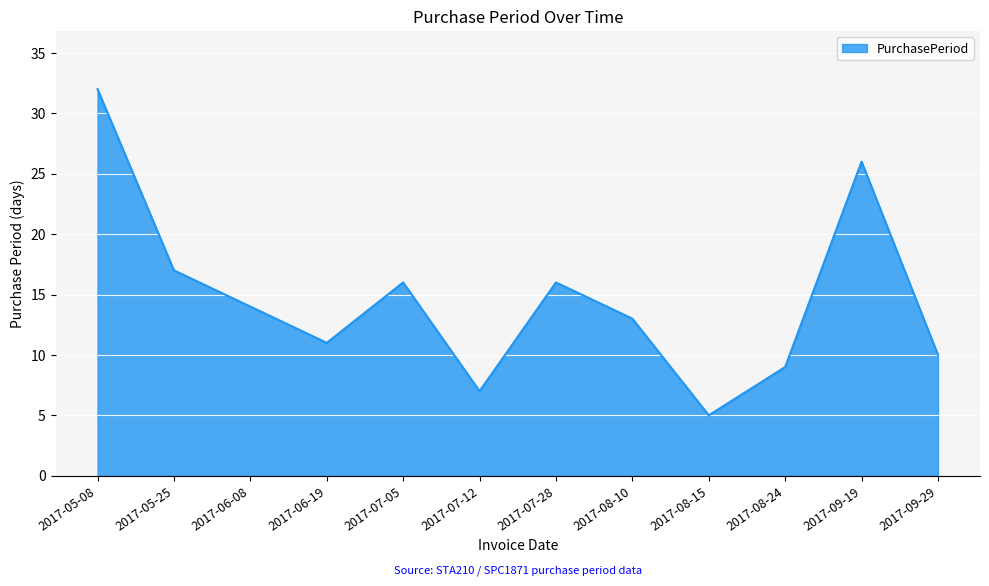

What is the ratio of the value at 2017-07-05 to the value at 2017-08-24?

1.8